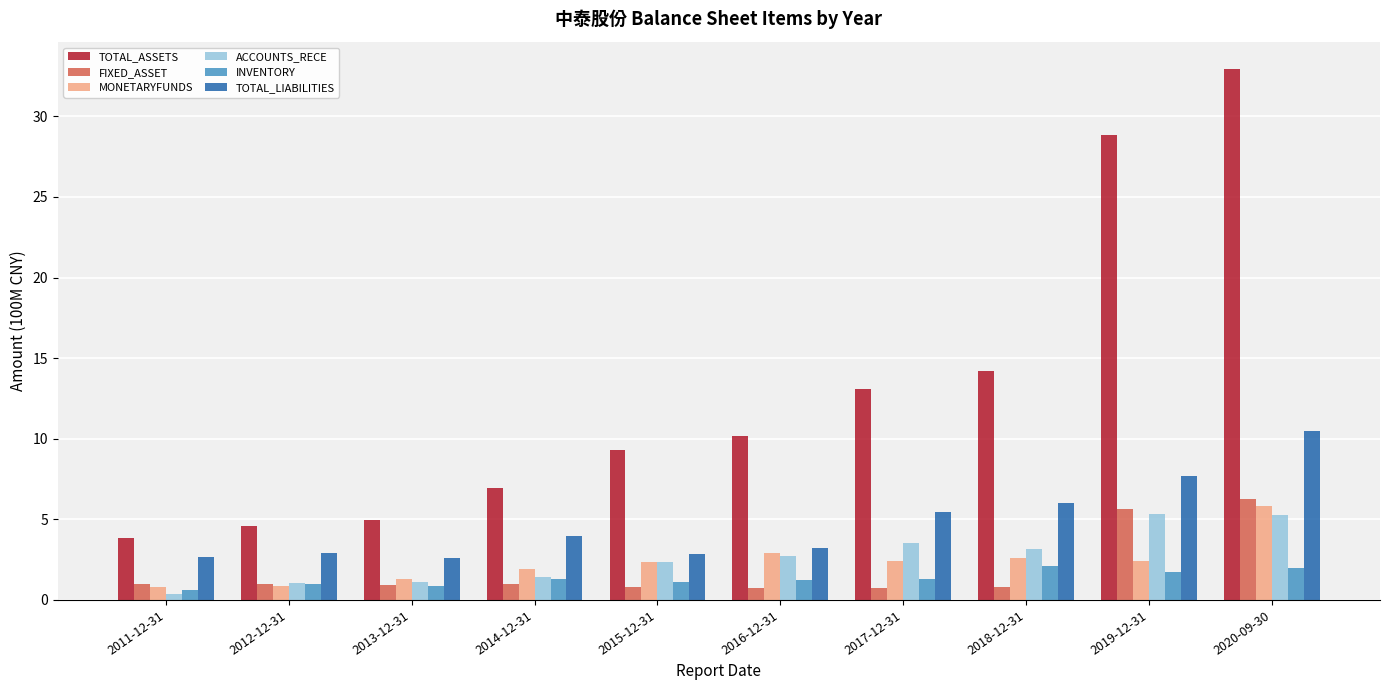

At which category is the sum across all series the highest?

2020-09-30